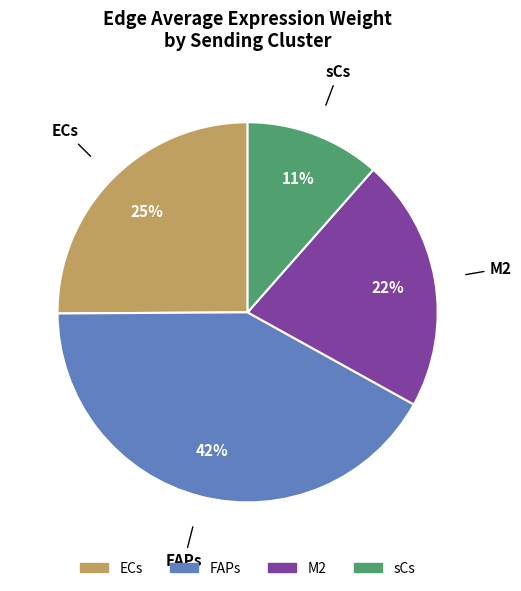

The FAPs slice represents 42% of the pie. True or false?

True